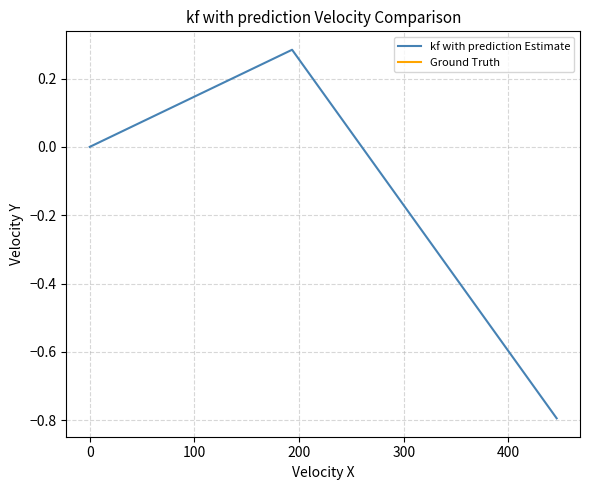

What is the average value of the kf with prediction Estimate series?

-0.2